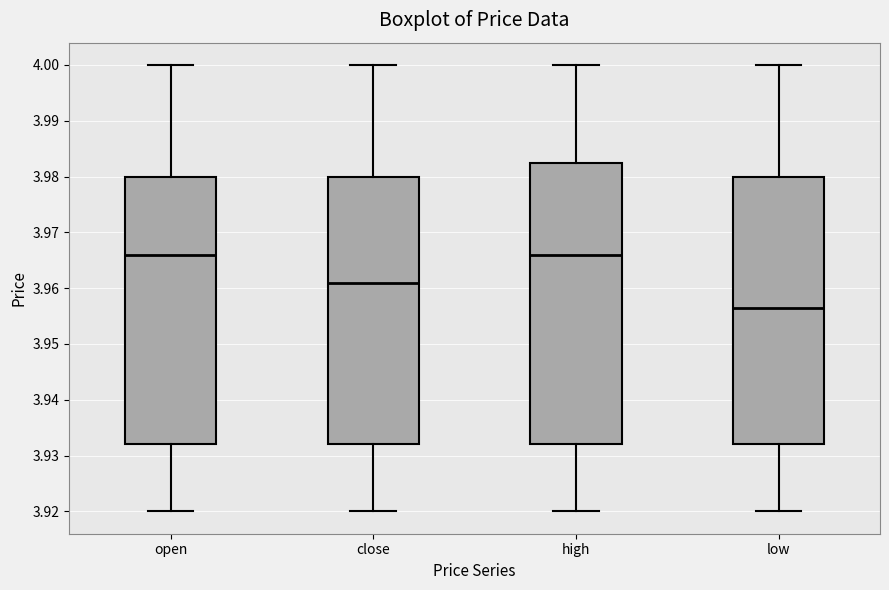

Which box has the lowest median line?

low